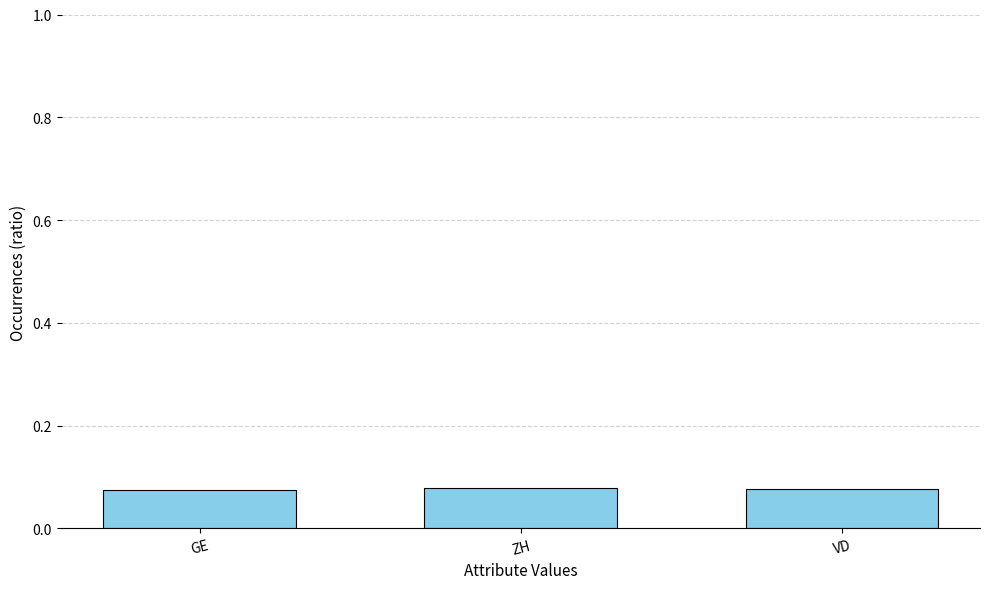

Count the values in the range 0 to 1.

3